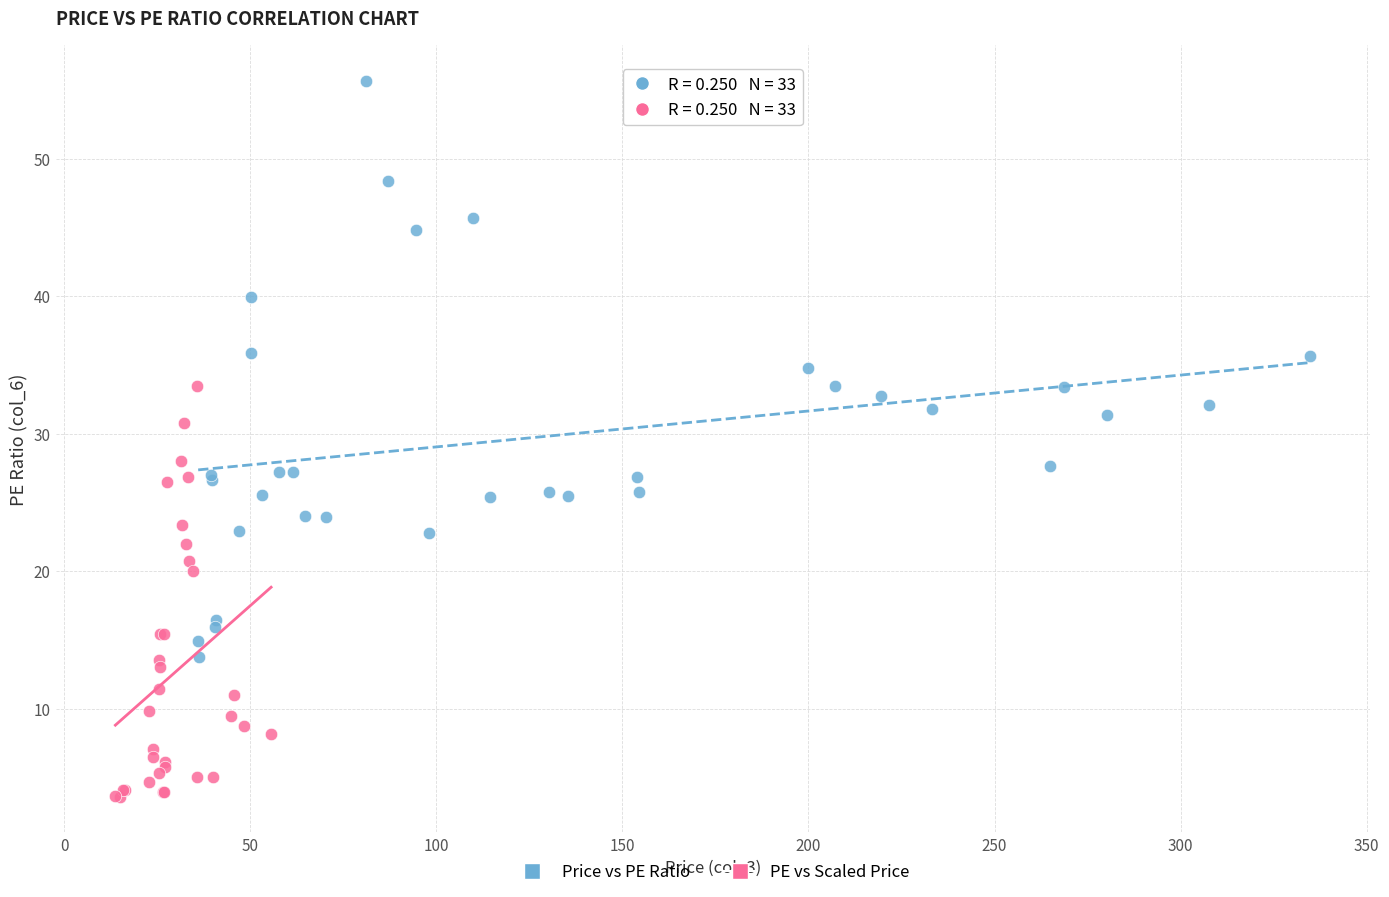

Which series reaches the maximum Y coordinate?

Price vs PE Ratio